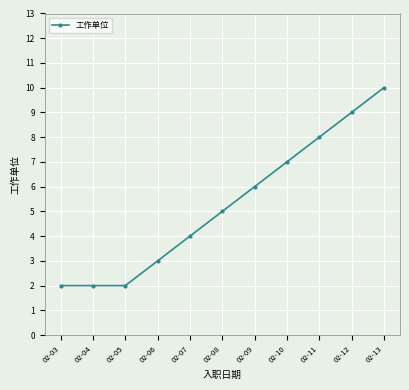

Which has a higher value, 02-07 or 02-09?

02-09